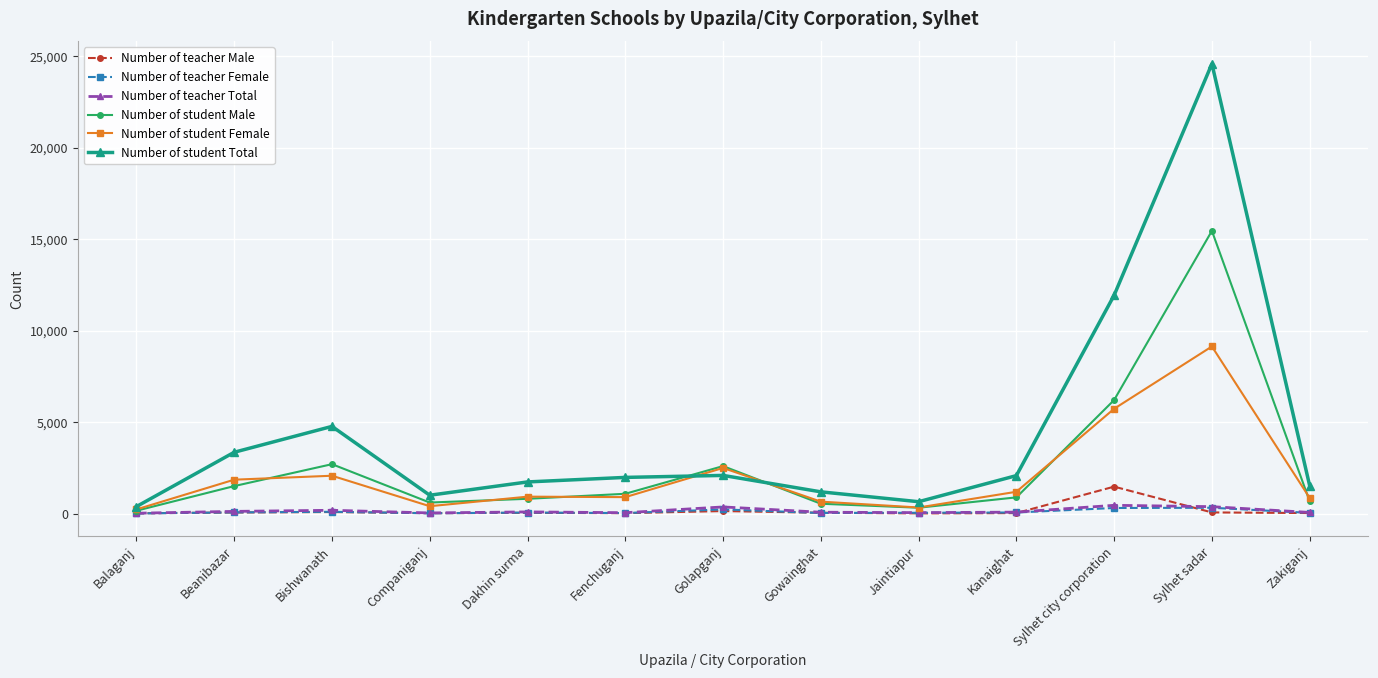

In Number of student Total, how many points are lower than both neighbors (excluding endpoints)?

2